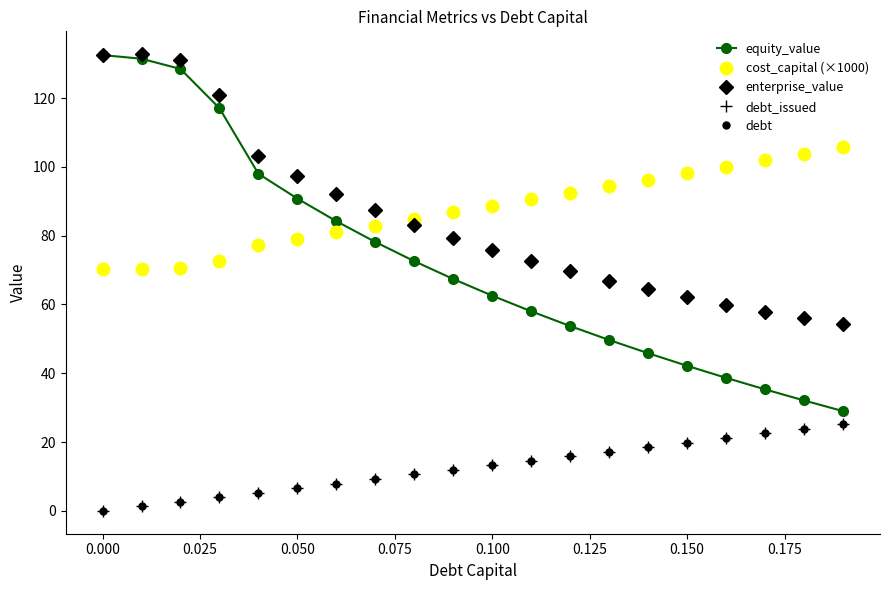

Does the chart display data point markers on the line(s)?

Yes